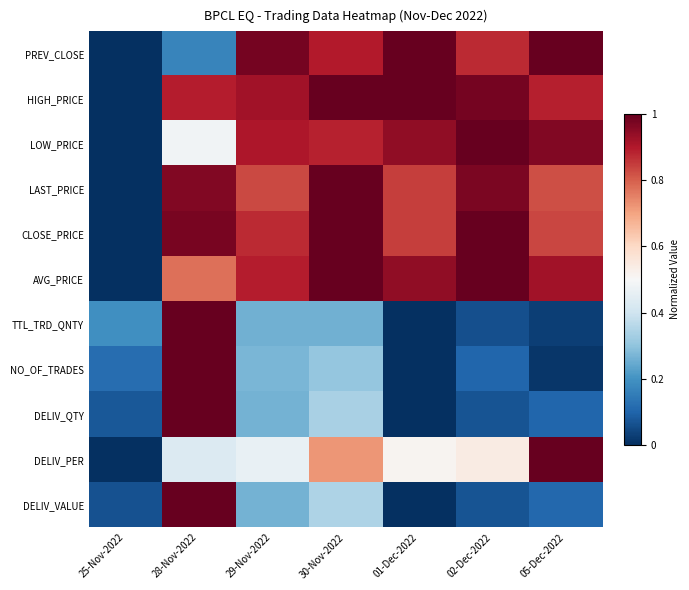

Which series changed the most between 02-Dec-2022 and 05-Dec-2022?

DELIV_PER